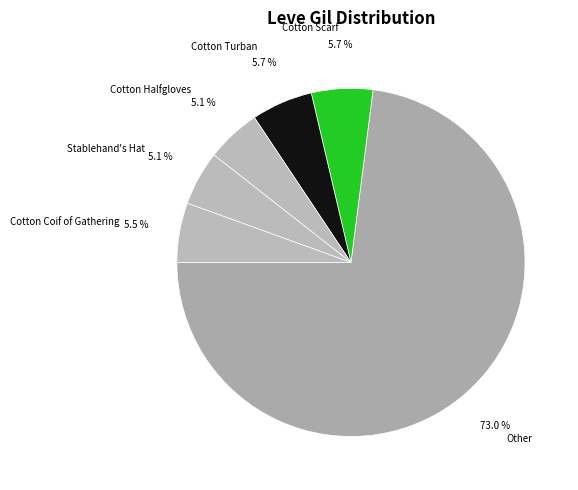

What is the largest slice in the pie chart?

Other